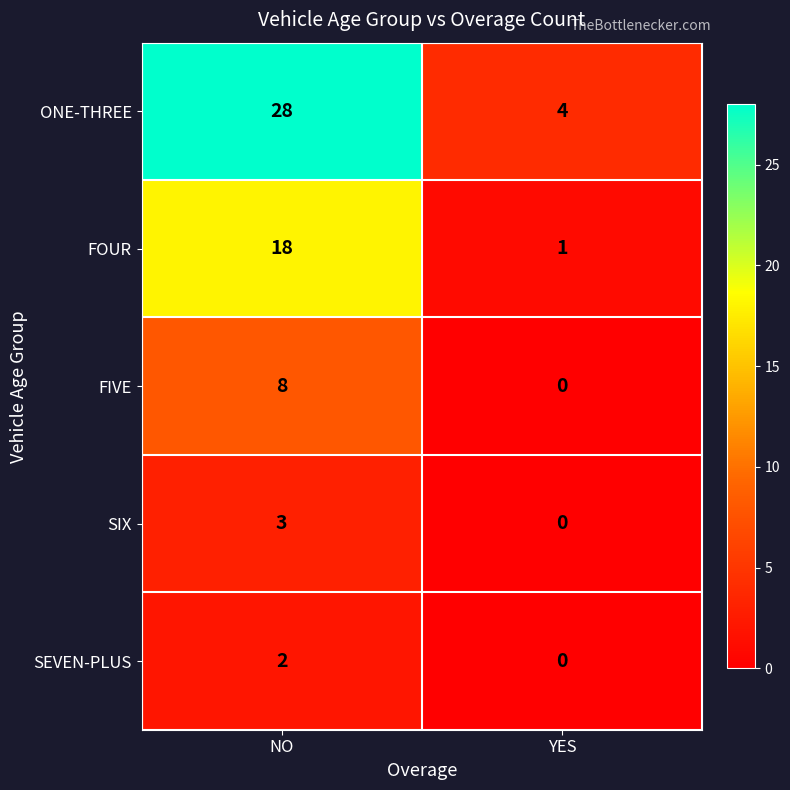

What is the approximate value of SIX at NO?

3